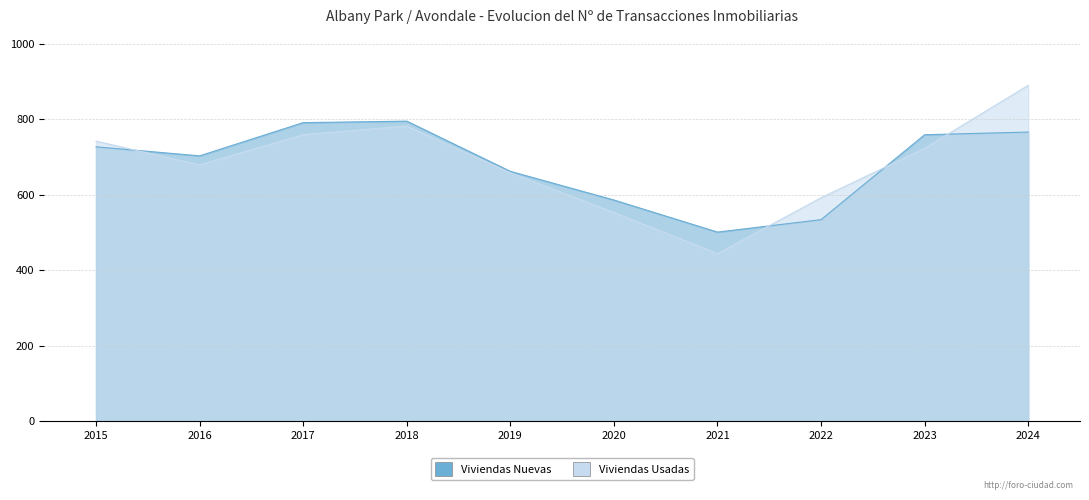

List the series in order of their peak value, lowest first.

Viviendas Nuevas, Viviendas Usadas